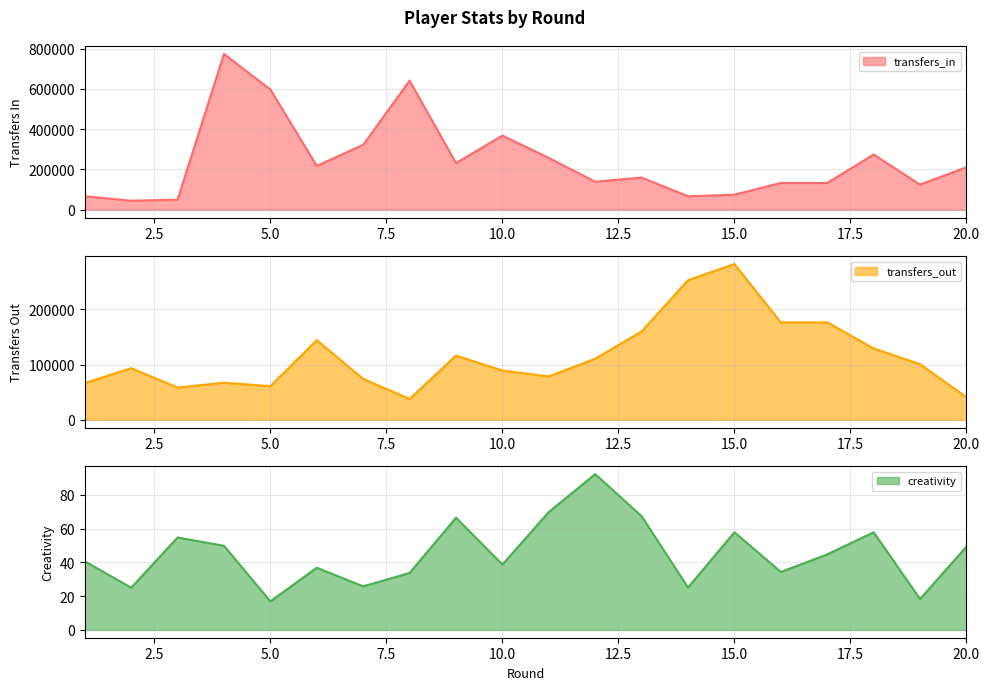

The value of creativity at 17 is 44.7. True or false?

True